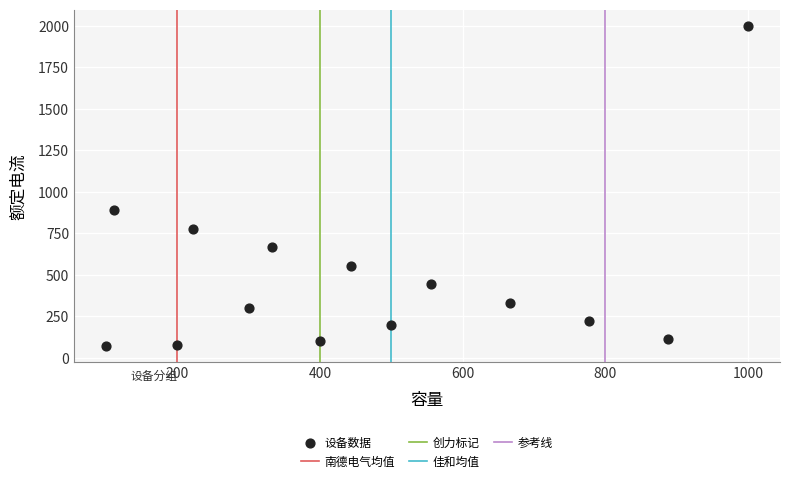

What is the range of X values (max minus min)?

900